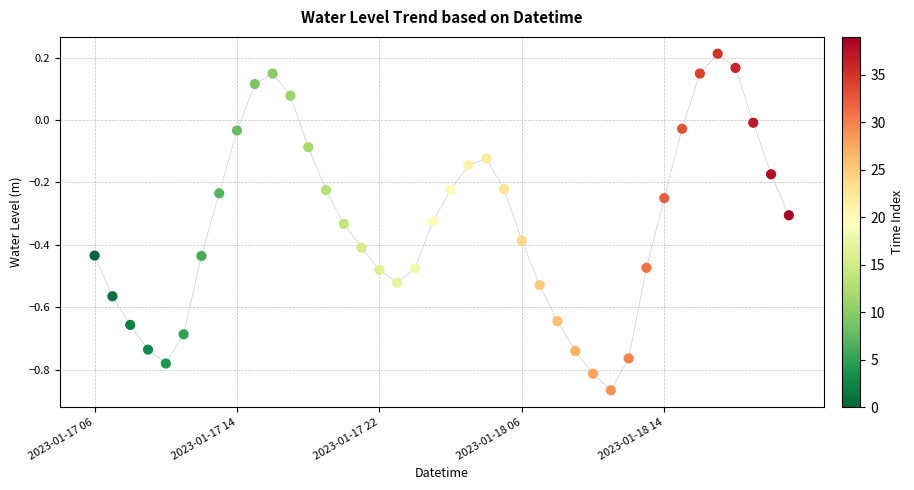

What is the range of Y values (max minus min)?

1.1